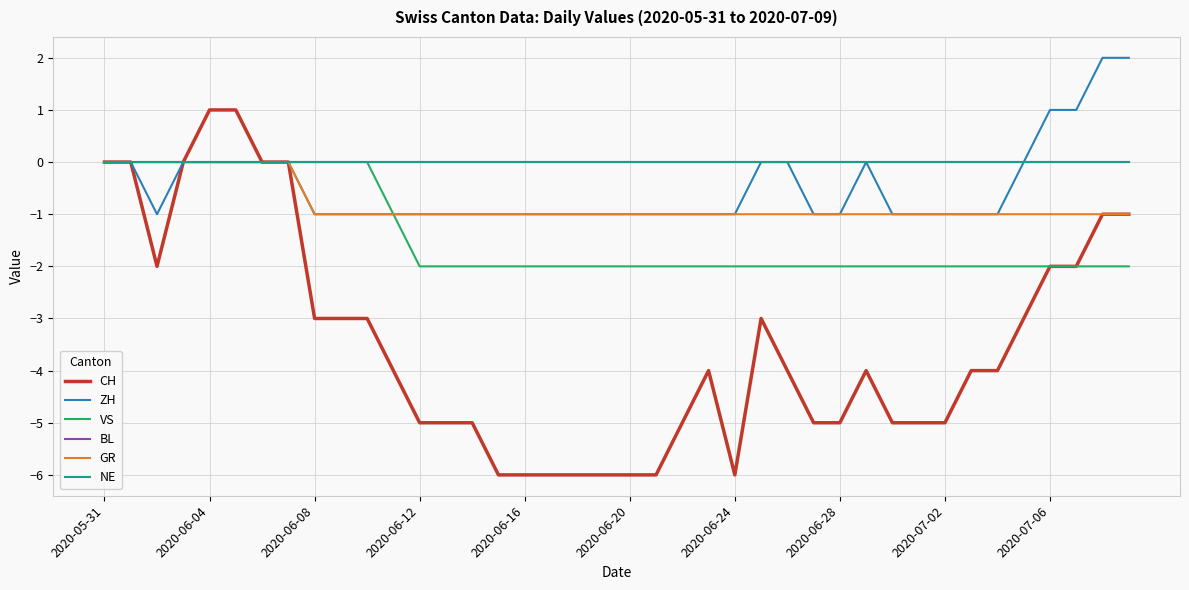

Is this an area chart (filled region under the line)?

No